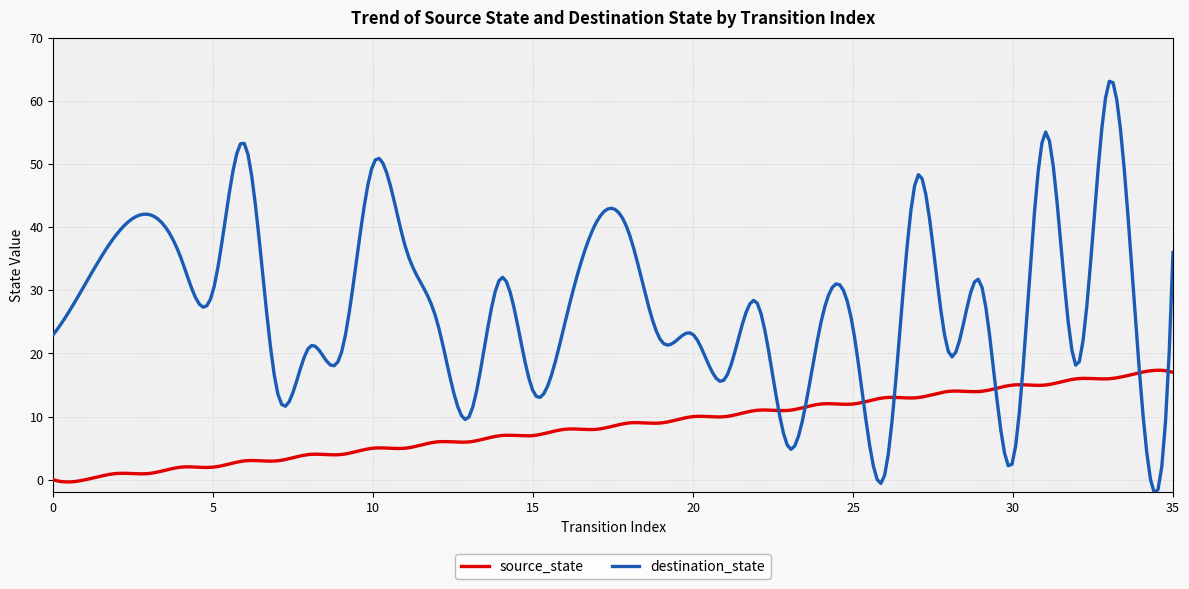

Which series has the largest total across all categories?

destination_state